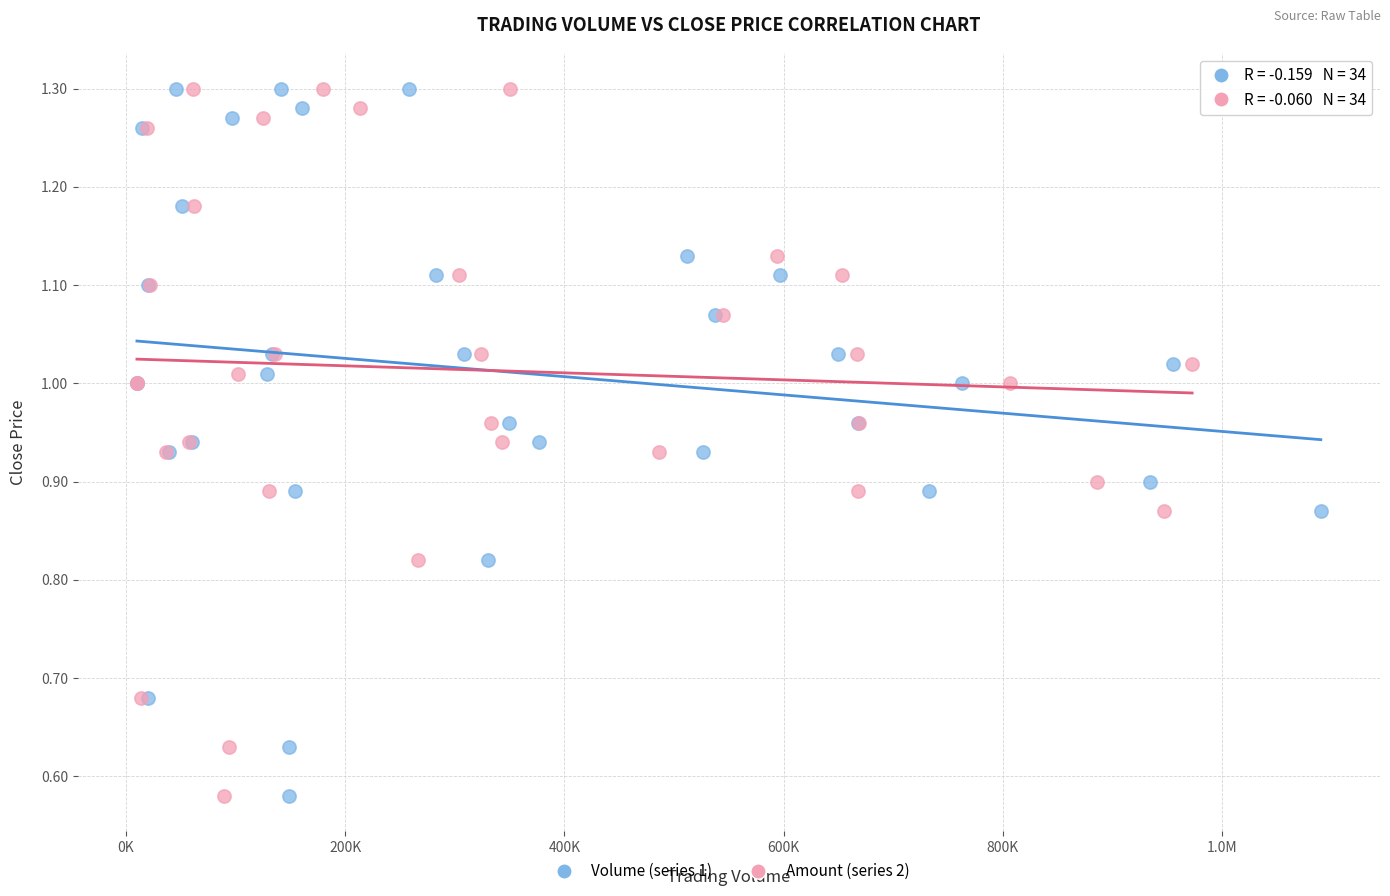

What are all the series names shown in the legend?

Volume (series 1), Amount (series 2)